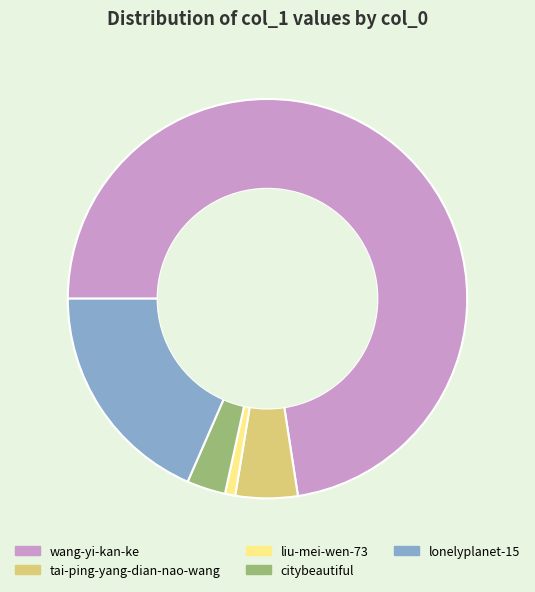

Which slice is the smallest?

liu-mei-wen-73